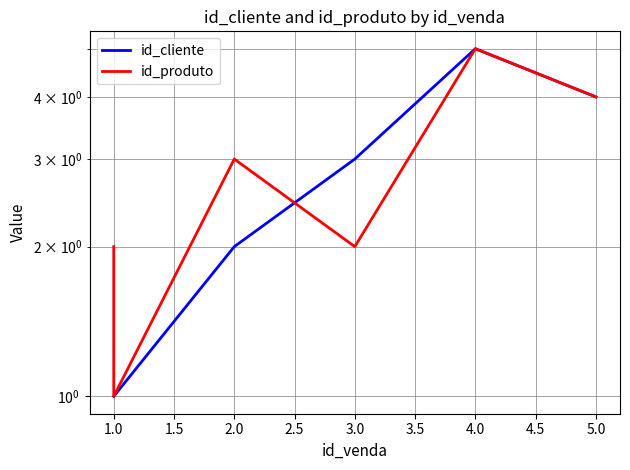

Which series changed the most between 1.0 and 4.0?

id_cliente